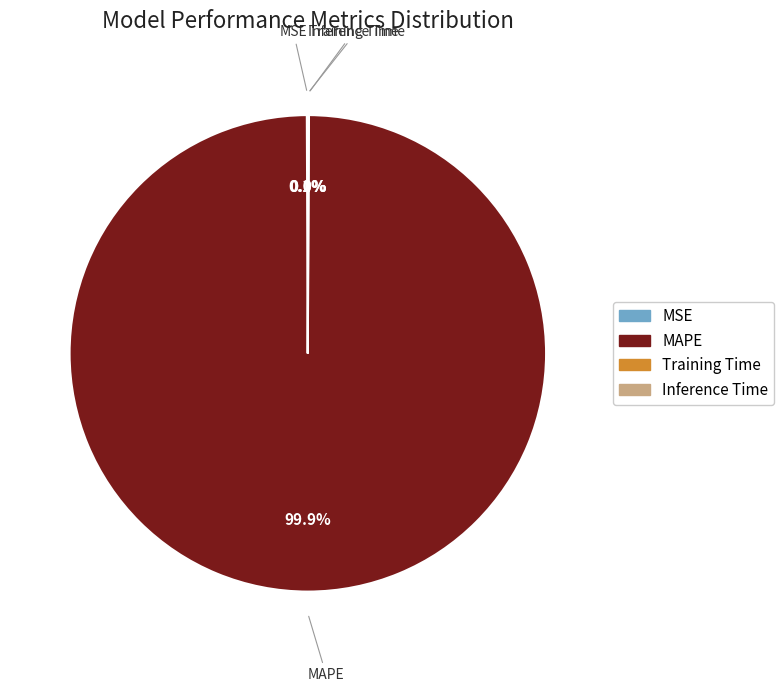

What portion of the pie excludes MAPE?

0.1%